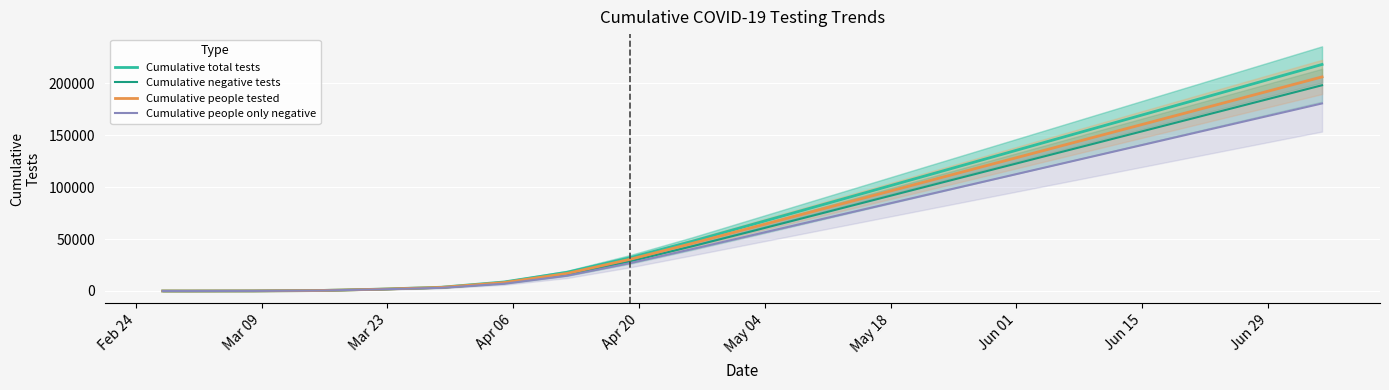

List the series in order of their overall mean, lowest first.

Cumulative people only negative, Cumulative negative tests, Cumulative people tested, Cumulative total tests